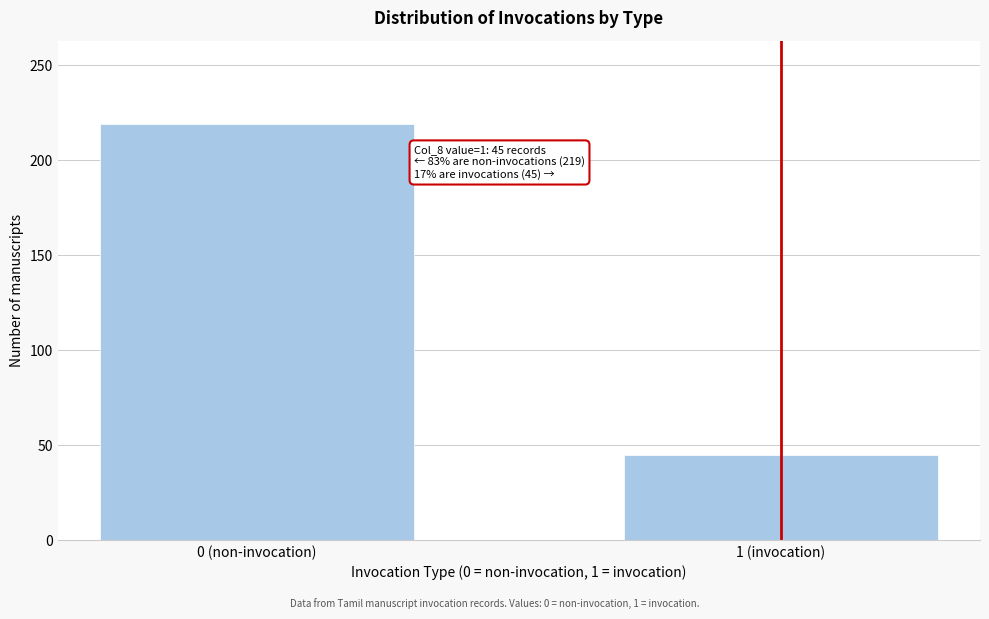

Reading left to right, extract all data points from this chart.

219	45